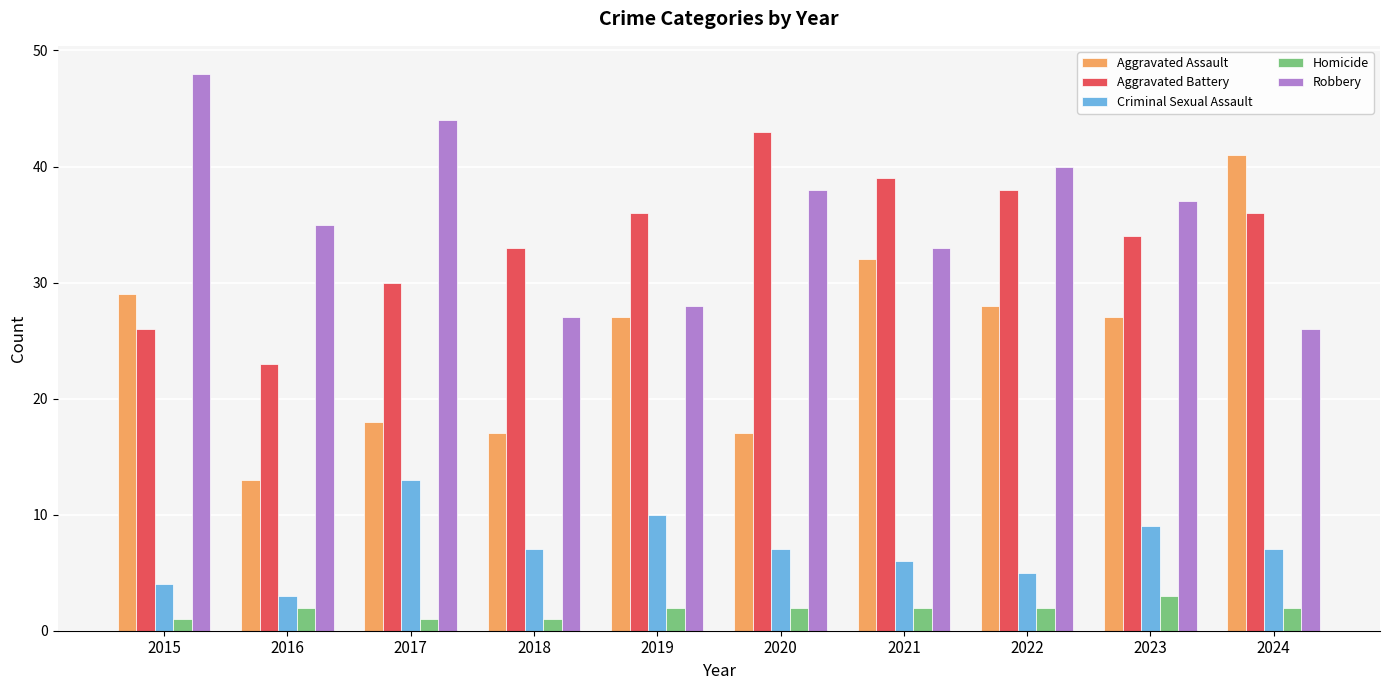

Between 2015 and 2024, which series saw the biggest shift?

Robbery